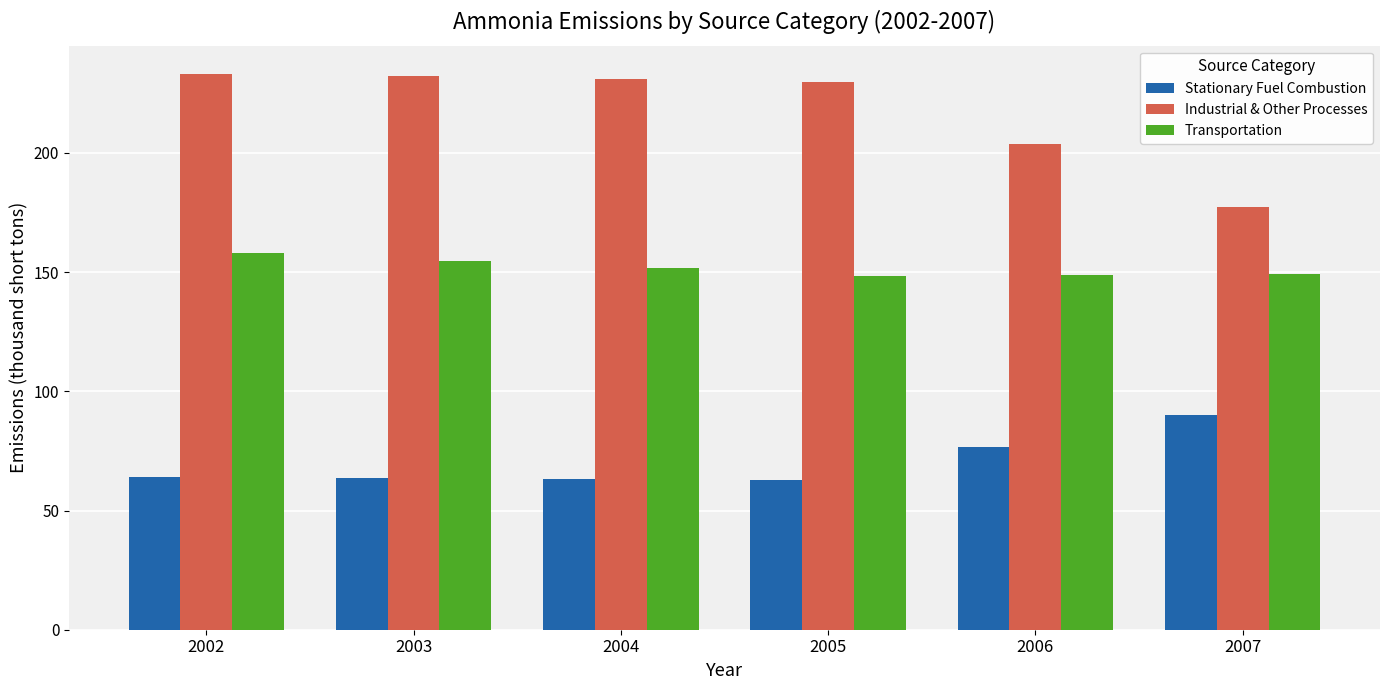

How many groups of bars are there?

6